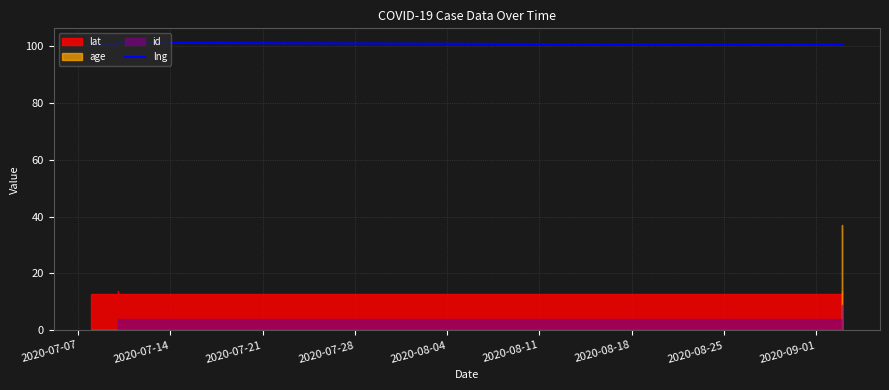

What is the value of the 2nd point from the left?

100.6